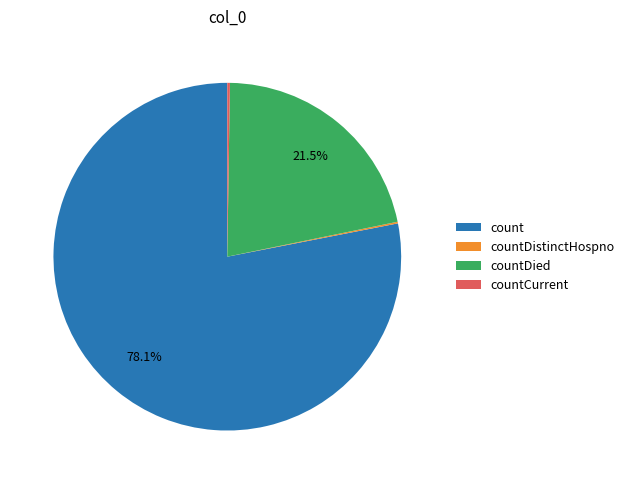

Which slice represents more than half of the pie?

count